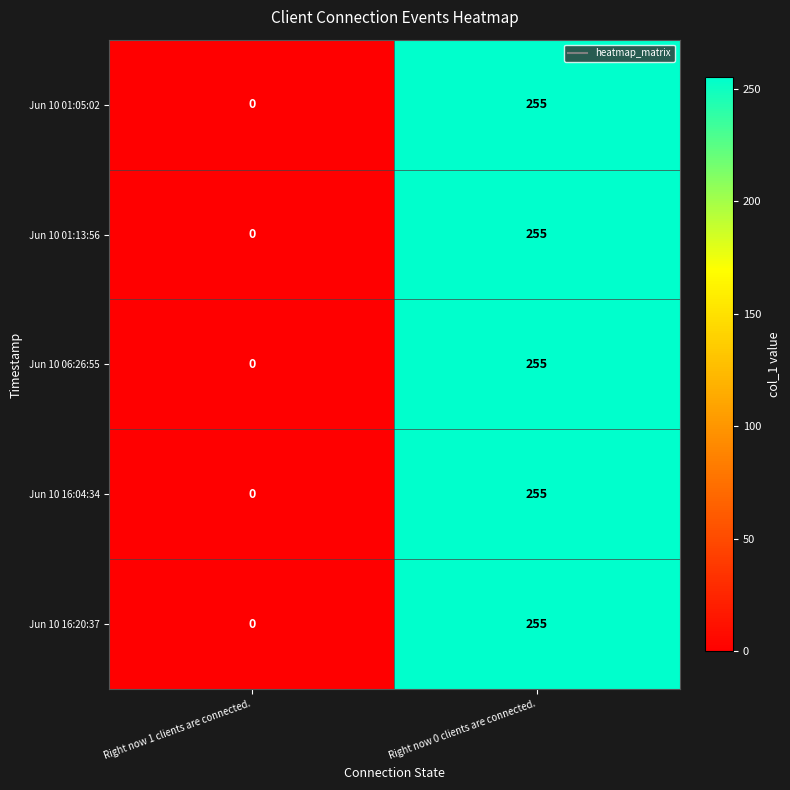

At which label is Jun 10 06:26:55 closest to 127?

Right now 1 clients are connected.